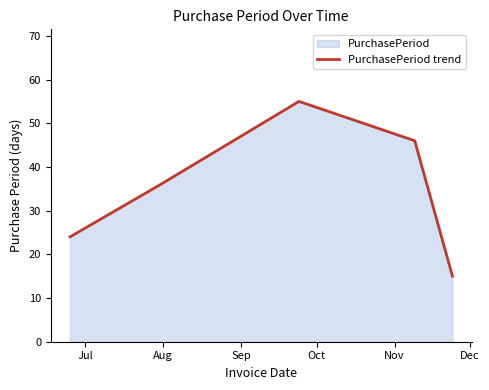

What is the difference between the second highest and minimum values?

31